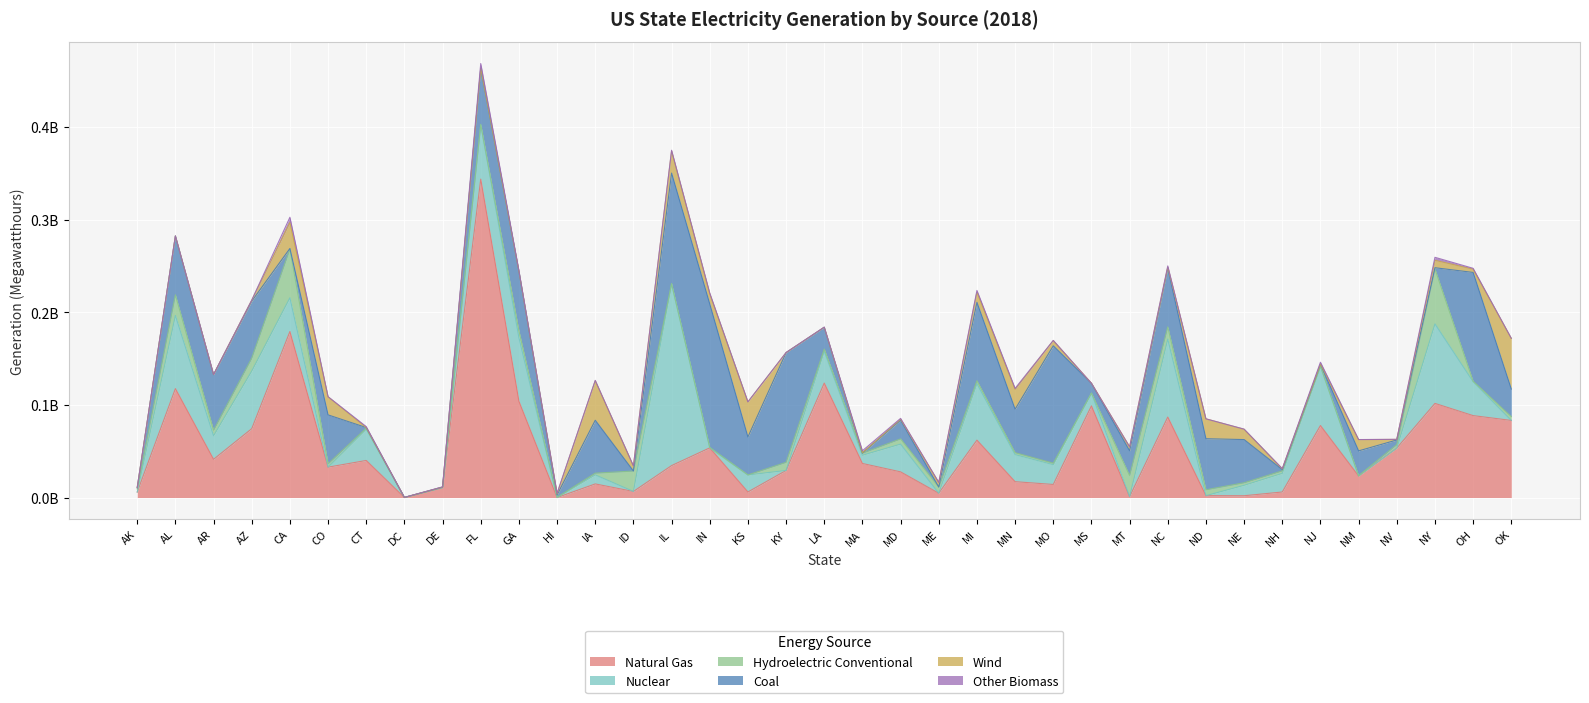

At which category does the chart reach its minimum across all series?

HI